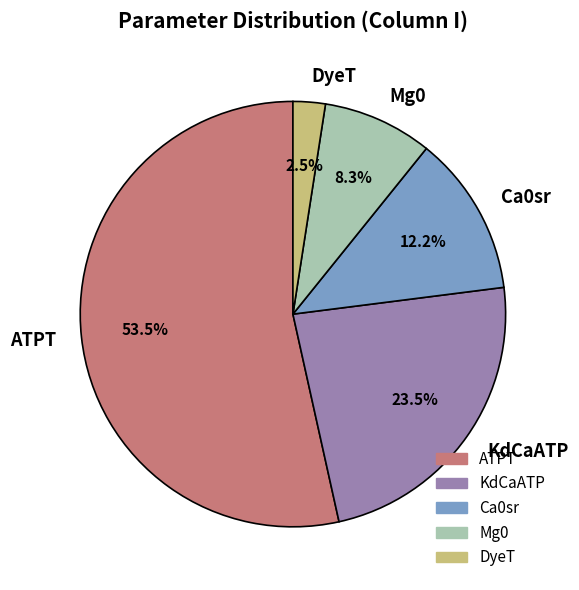

What is the largest slice in the pie chart?

ATPT